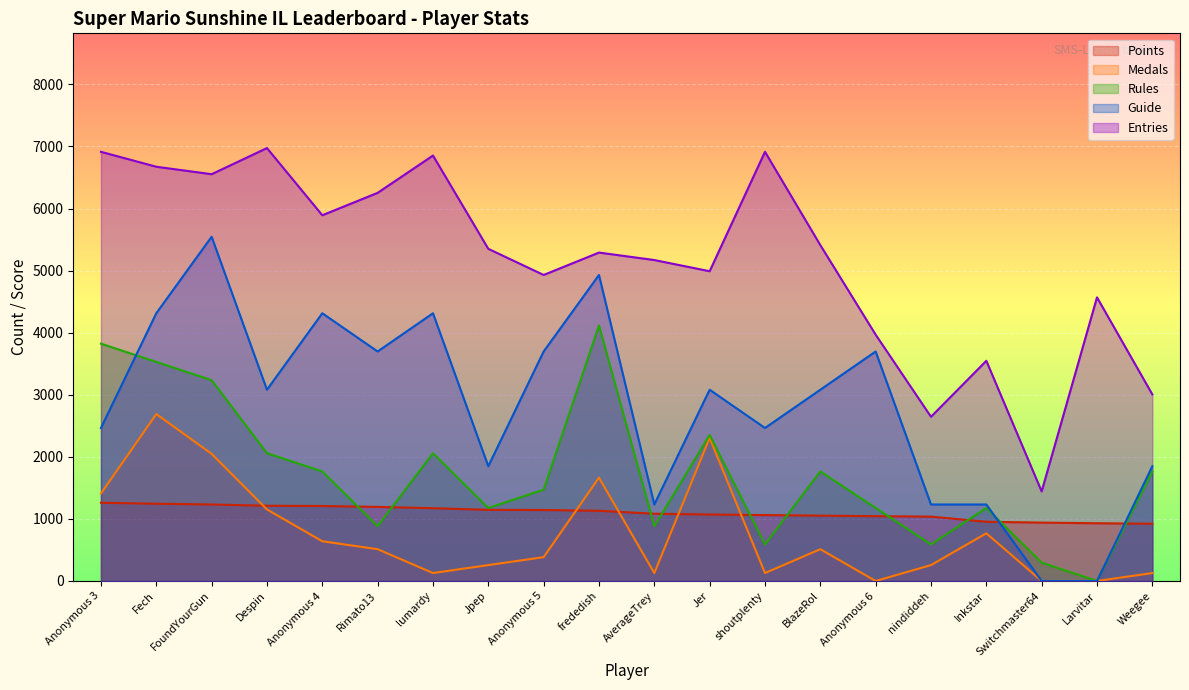

Reading left to right, extract all data points from this chart.

Points: 1260.3	1244.2	1232.4	1212.0	1208.0	1193.7	1172.7	1146.0	1143.5	1130.5	1083.8	1070.8	1062.0	1053.0	1044.0	1036.8	953.8	940.3	930.0	922.0
Medals: 1408.3	2688.6	2048.5	1152.3	640.2	512.1	128.0	256.1	384.1	1664.4	128.0	2304.5	128.0	512.1	0.0	256.1	768.2	0.0	0.0	128.0
Rules: 3822.9	3528.8	3234.8	2058.5	1764.4	882.2	2058.5	1176.3	1470.3	4117.0	882.2	2352.6	588.1	1764.4	1176.3	588.1	1176.3	294.1	0.0	1764.4
Guide: 2464.6	4313.0	5545.3	3080.7	4313.0	3696.9	4313.0	1848.4	3696.9	4929.2	1232.3	3080.7	2464.6	3080.7	3696.9	1232.3	1232.3	0.0	0.0	1848.4
Entries: 6913.5	6673.1	6552.8	6973.7	5891.5	6252.2	6853.4	5350.5	4929.7	5290.4	5170.1	4989.8	6913.5	5410.6	3967.8	2645.2	3546.9	1442.8	4568.9	3005.9